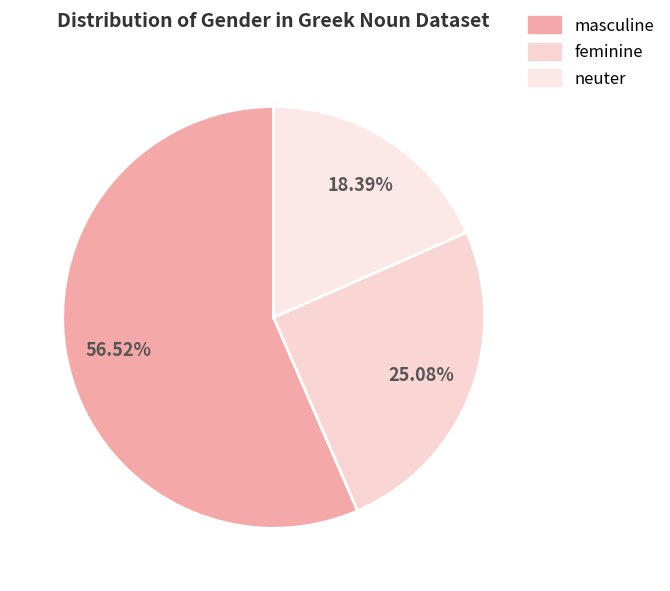

Is feminine the majority of the pie?

No